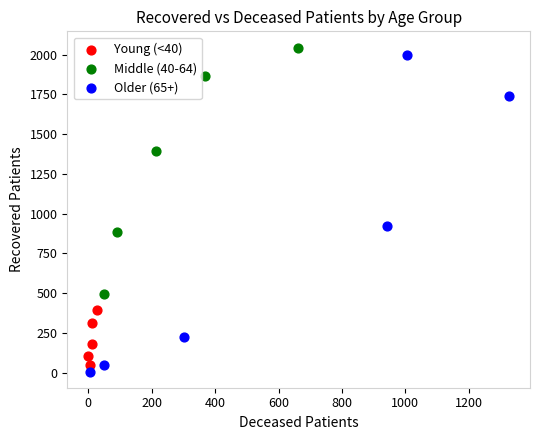

What are all the series names shown in the legend?

Young (<40), Middle (40-64), Older (65+)